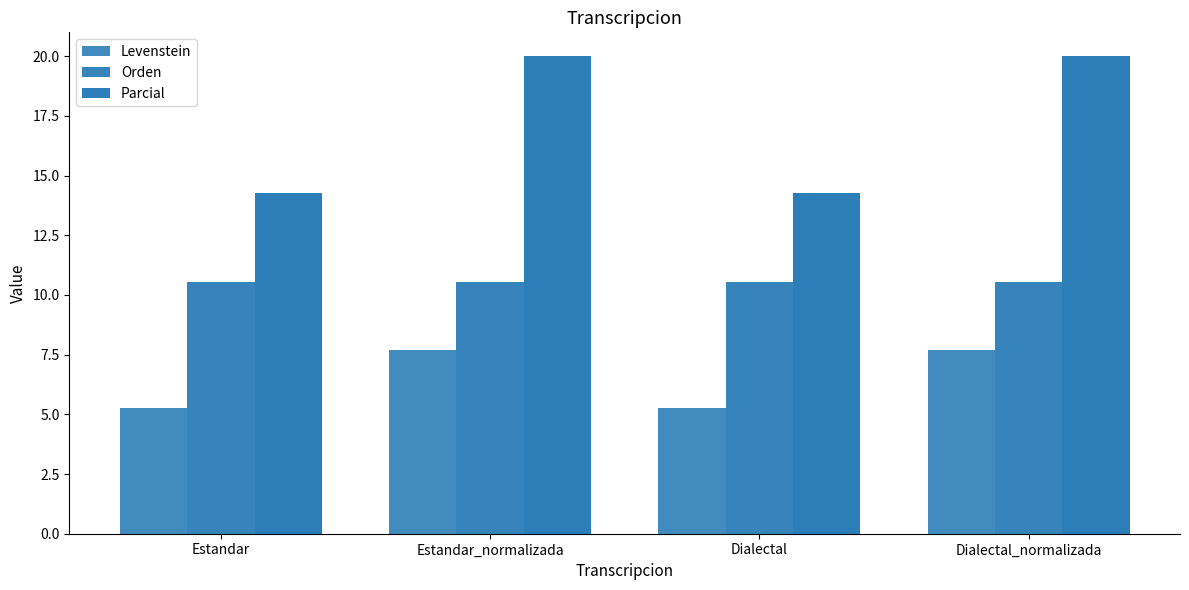

What is the label of the 3rd bar from the left?

Dialectal